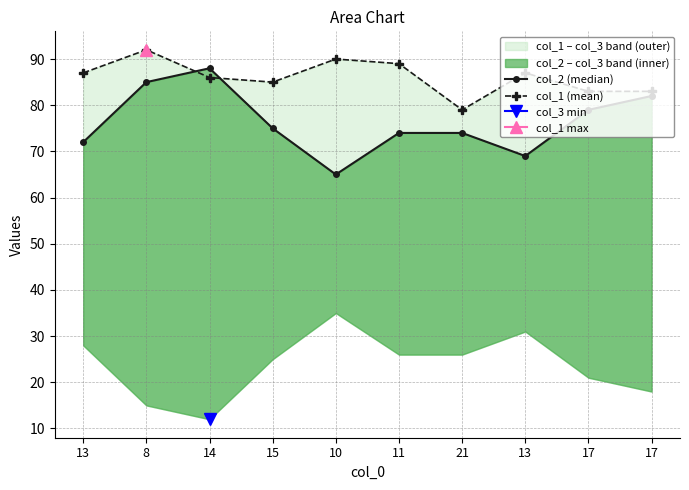

In col_1 (mean), how many points are lower than both neighbors (excluding endpoints)?

2